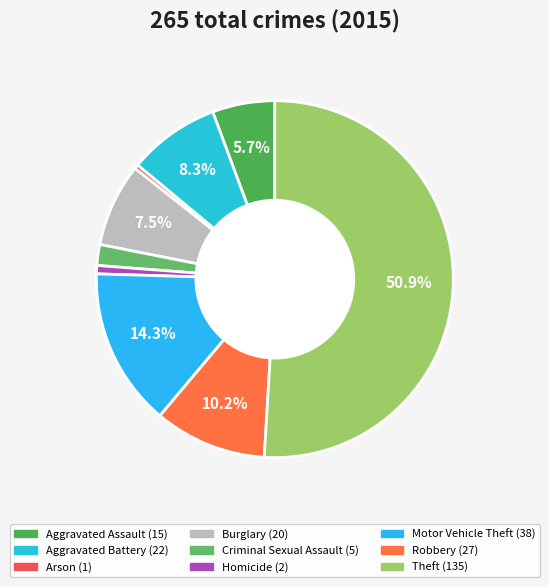

Which category has the biggest portion of the pie?

Theft